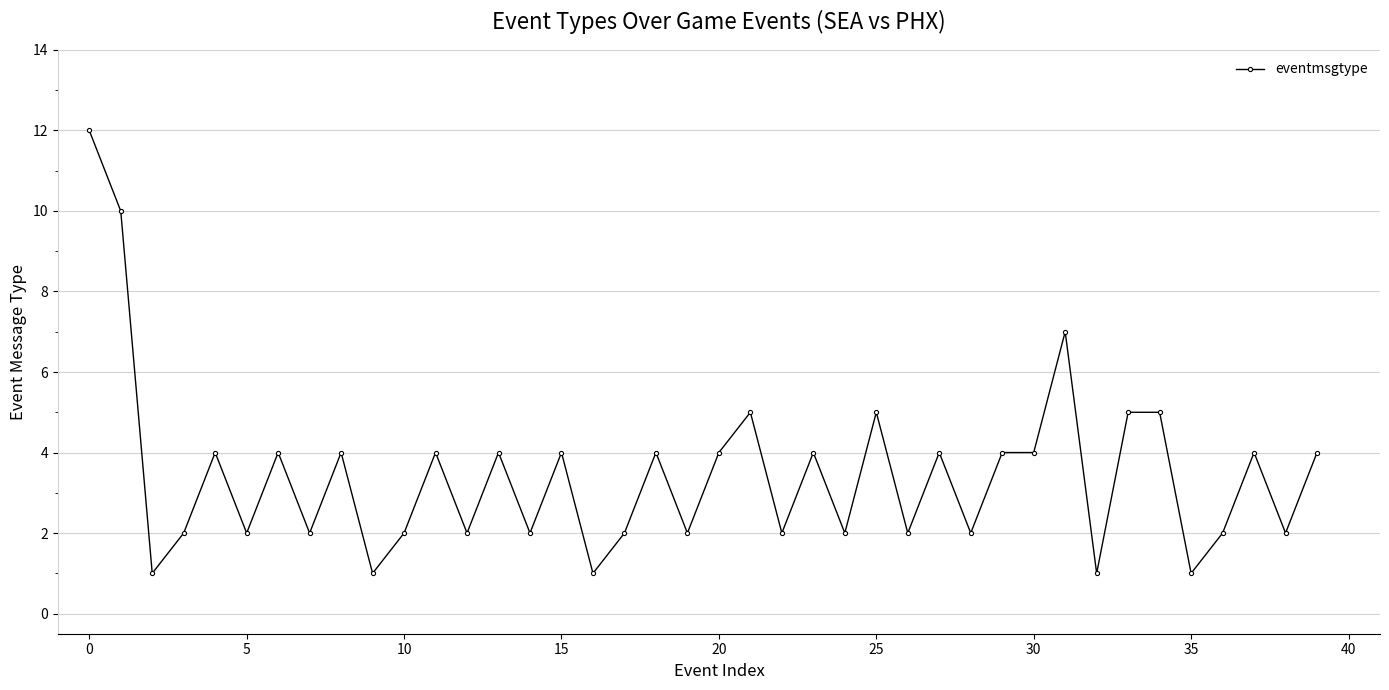

Count the number of data series in this chart.

1